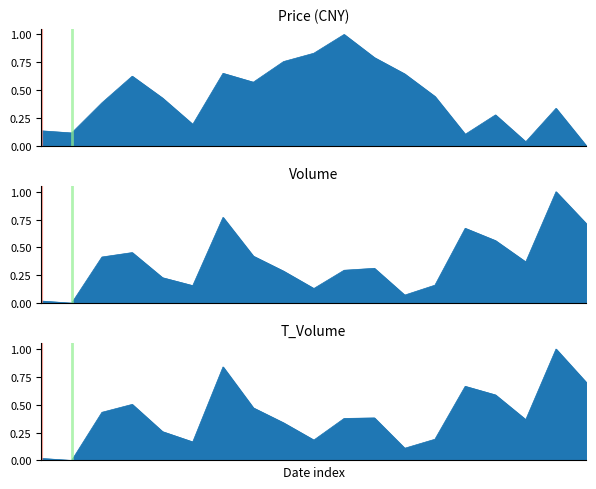

At which label does Price (CNY) line reach its minimum?

18